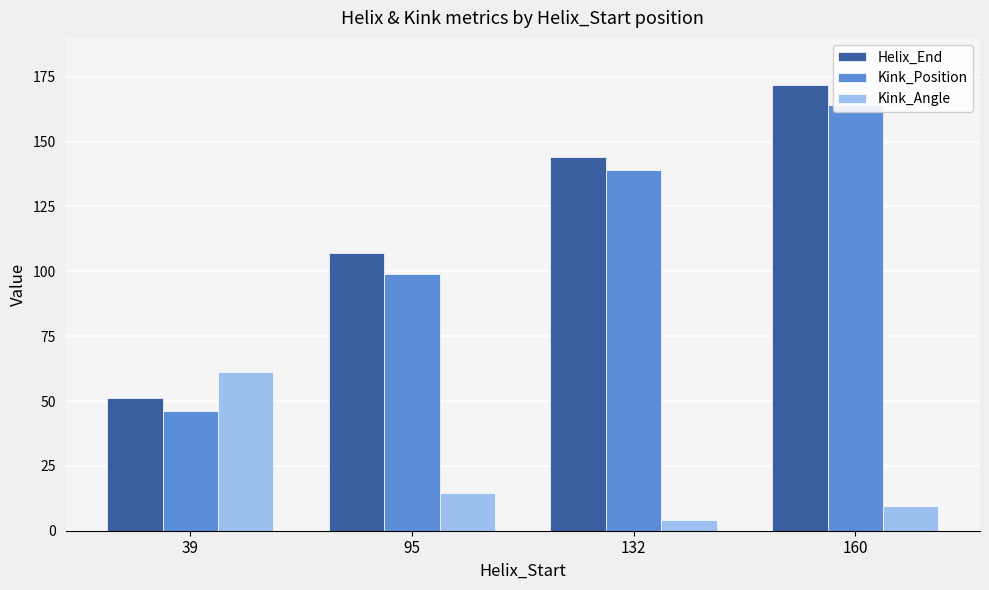

Which series changed the most between 39 and 132?

Helix_End